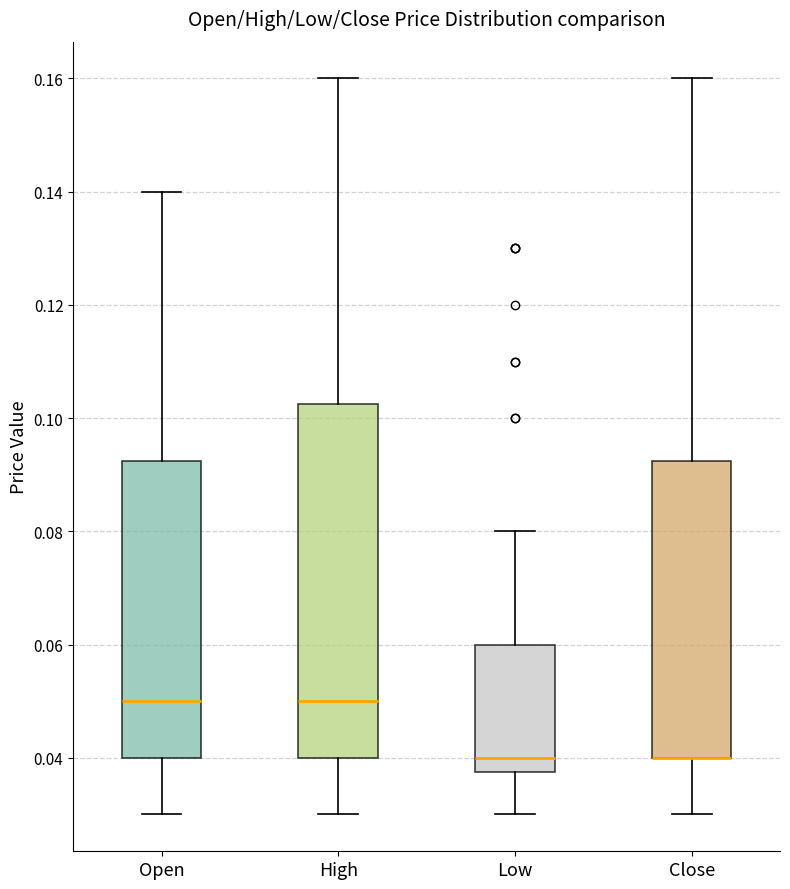

Reading left to right, transcribe this box plot: for each box, give where its median line is, the range the box spans, and where its two whiskers end, as read against the y-axis. The values are not printed on the chart, so give them approximately, as read against the axis.

Open: median 0.050, box 0.040 to 0.092, whiskers 0.030 to 0.140
High: median 0.050, box 0.040 to 0.102, whiskers 0.030 to 0.160
Low: median 0.040, box 0.038 to 0.060, whiskers 0.030 to 0.080
Close: median 0.040 (drawn on the box's lower edge), box 0.040 to 0.092, whiskers 0.030 to 0.160